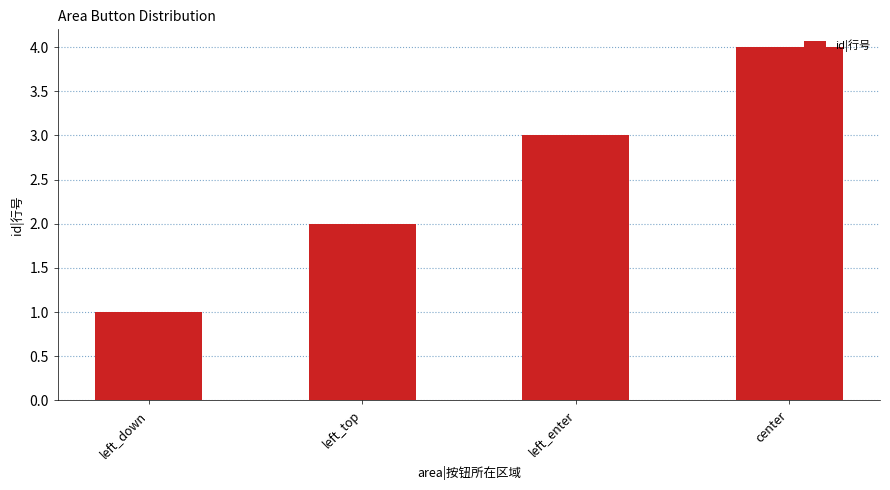

What is the difference between the values at left_down and center?

3